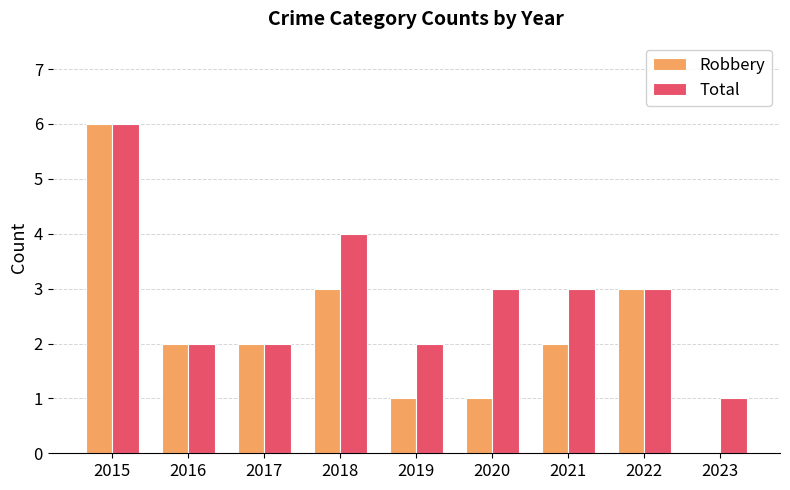

Is the value of Robbery at 2021 greater than the value of Total at 2021?

No